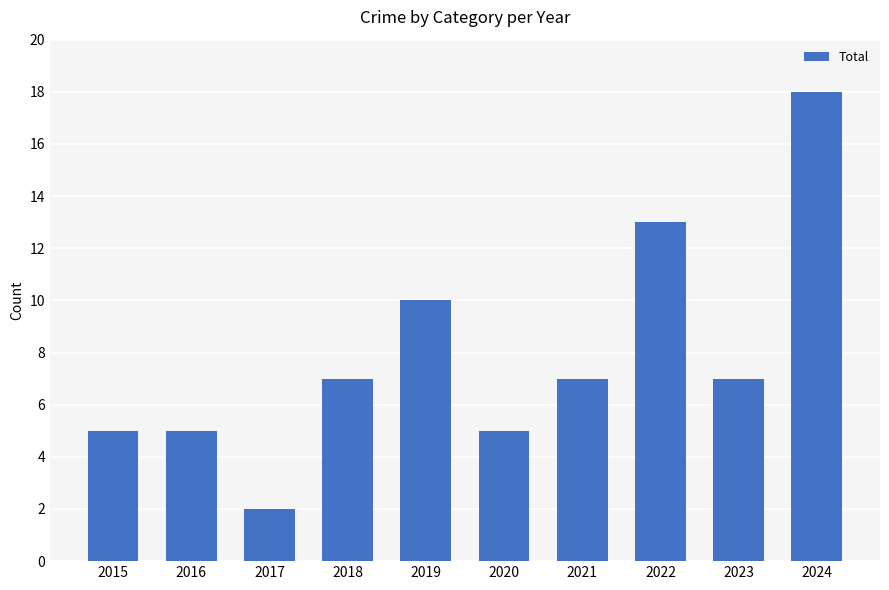

Count the values in the range 5 to 10.

7